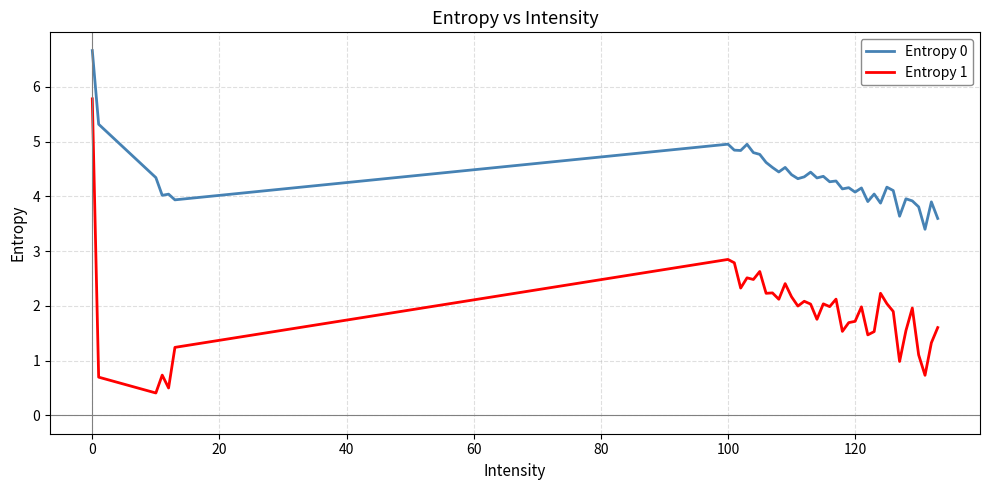

Which series has the widest spread of values?

Entropy 1